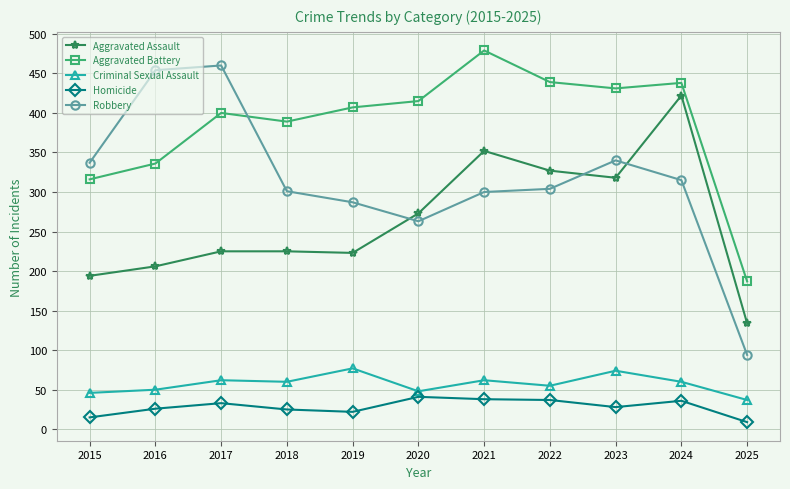

At which label does Criminal Sexual Assault first exceed 60?

2017